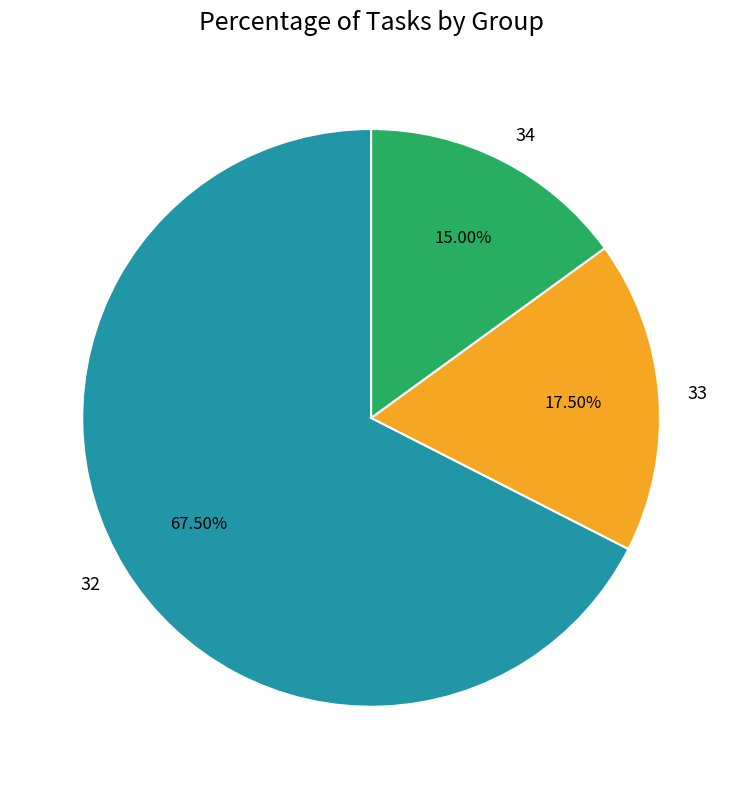

How many segments does this pie chart have?

3